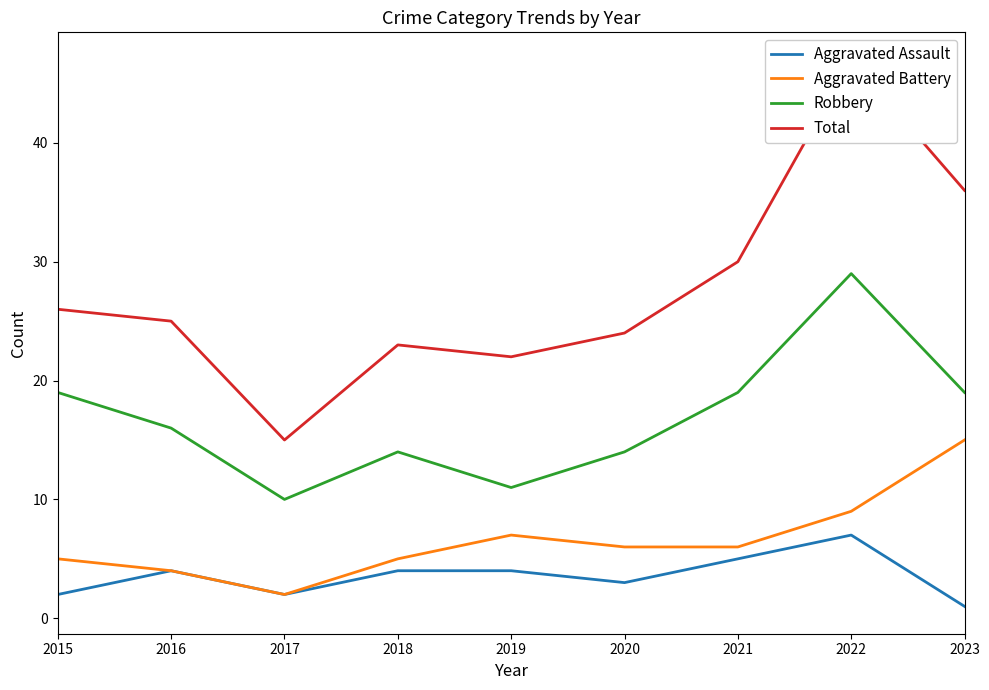

What is the difference between the second highest and second lowest values in the Robbery series?

8